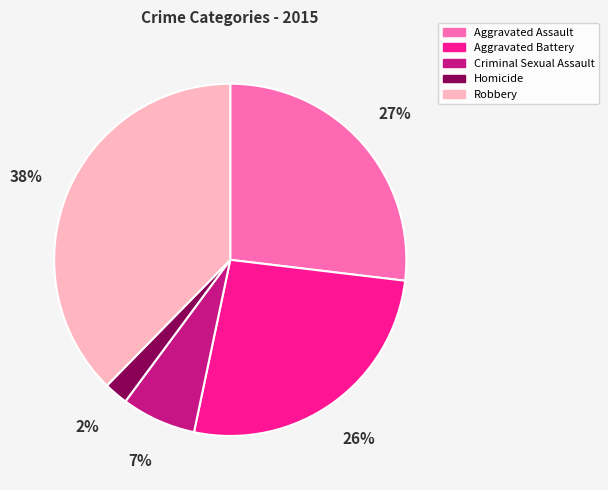

To the nearest percent, what percentage of the pie is Aggravated Battery?

26%